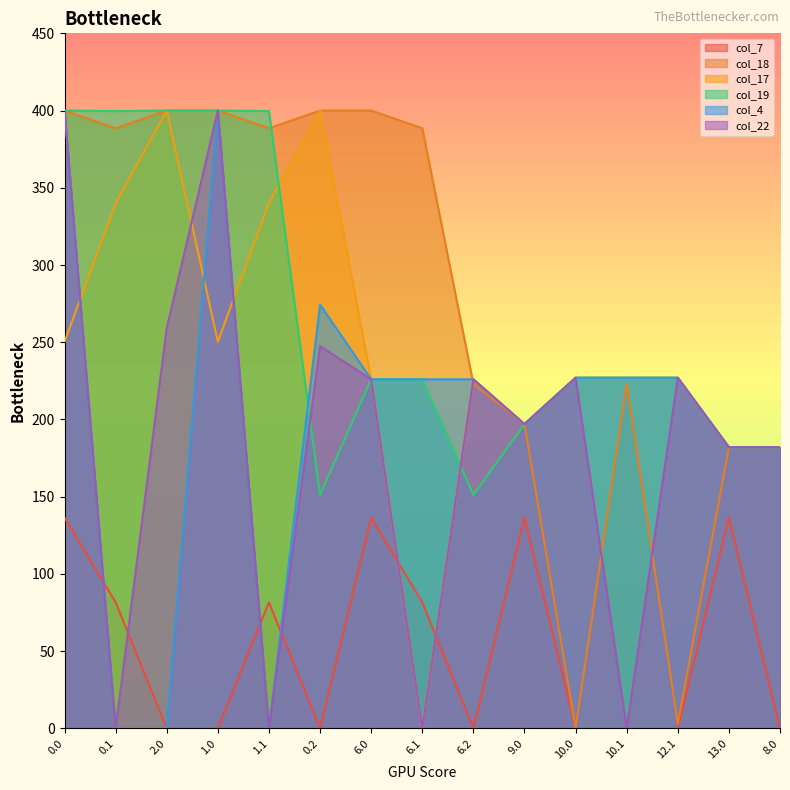

What is the sum of the col_17 values at 12.1 and 10.0?

454.0